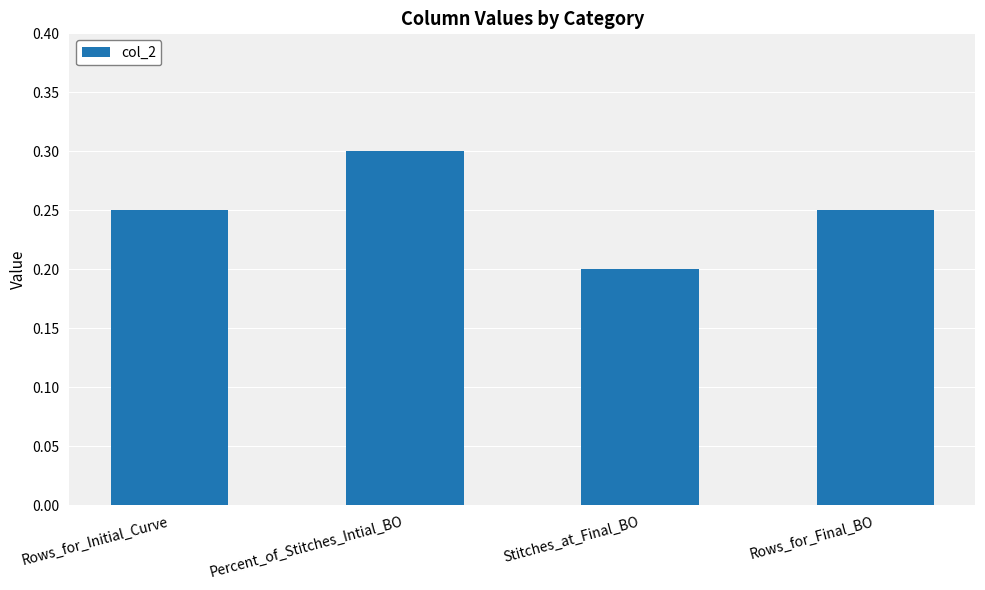

What position from the right is Stitches_at_Final_BO?

2